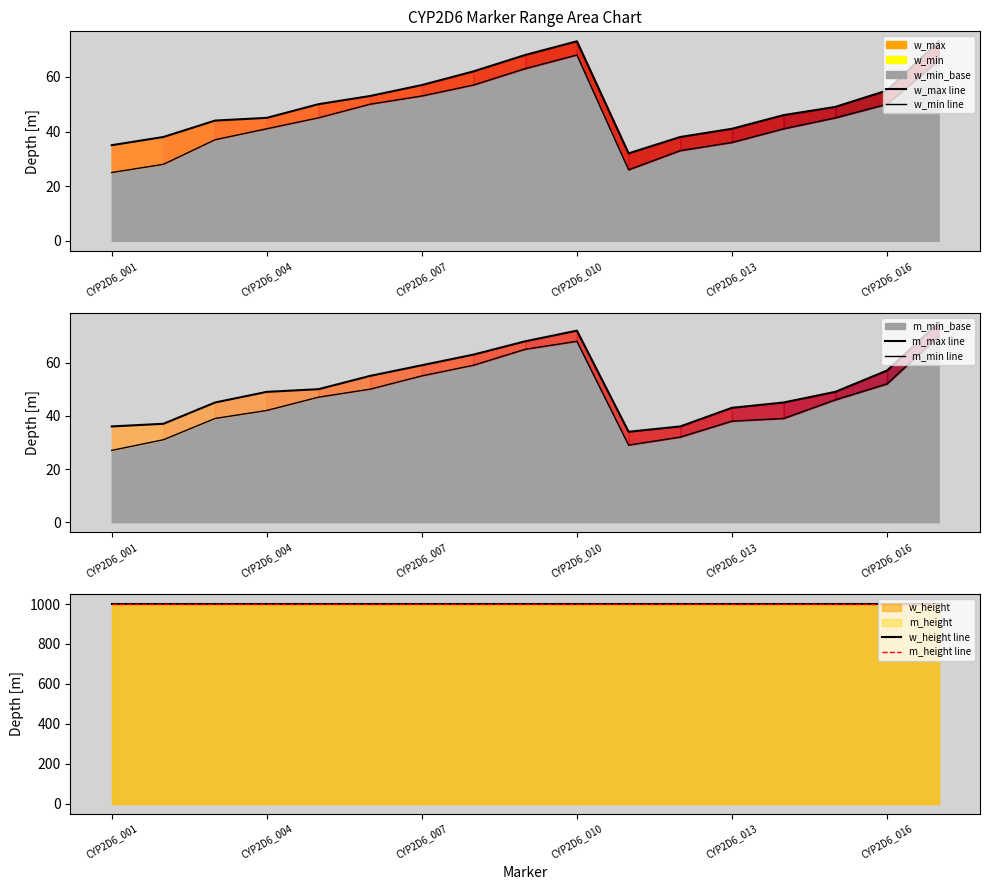

Which category has the lowest value in the m_min line series?

CYP2D6_001